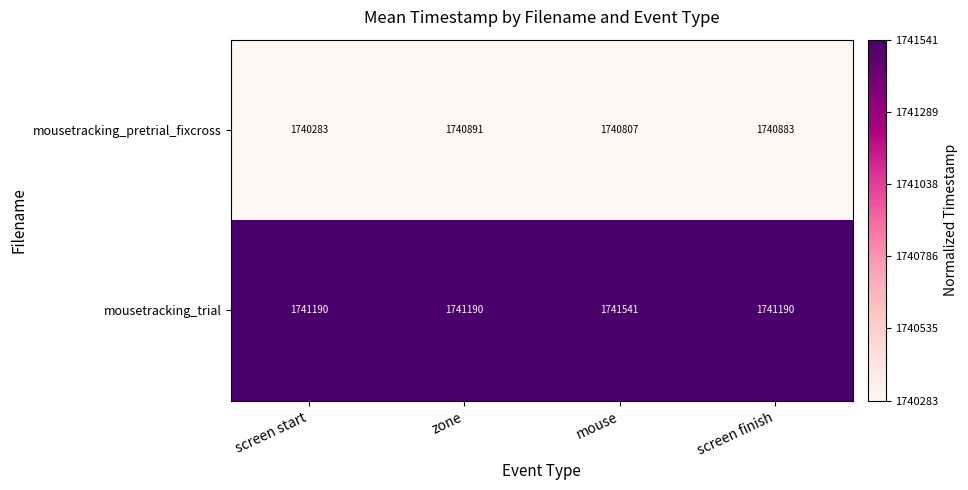

The value of mousetracking_pretrial_fixcross at zone is 1047254. True or false?

False